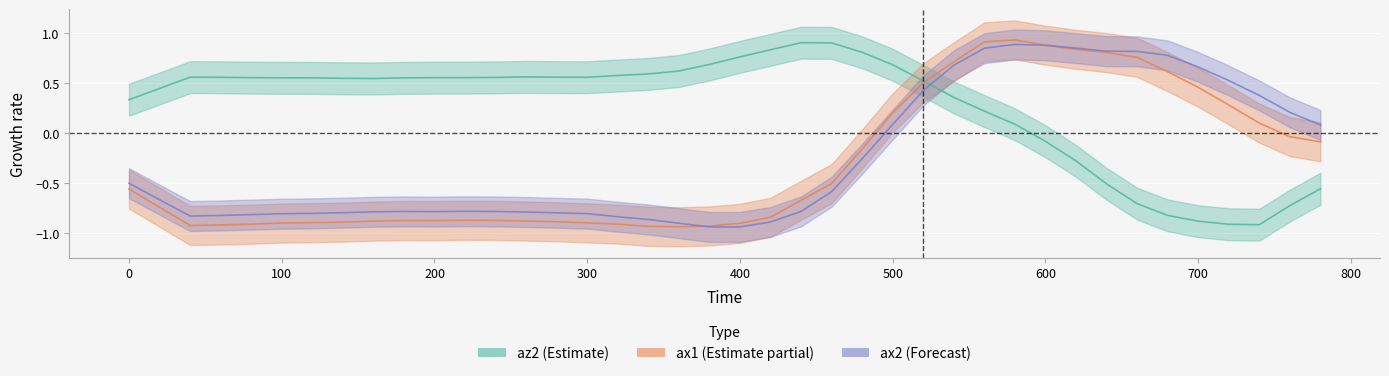

What is the value of the ax2 point at the 36th from the left?

0.7